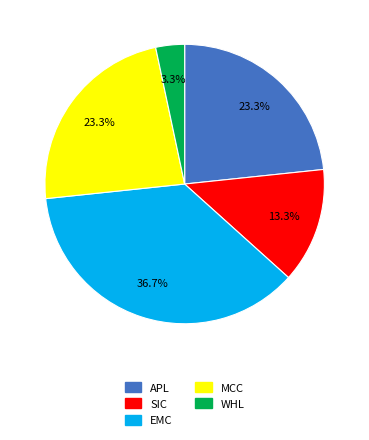

Is it true that SIC is 13% of the pie?

True